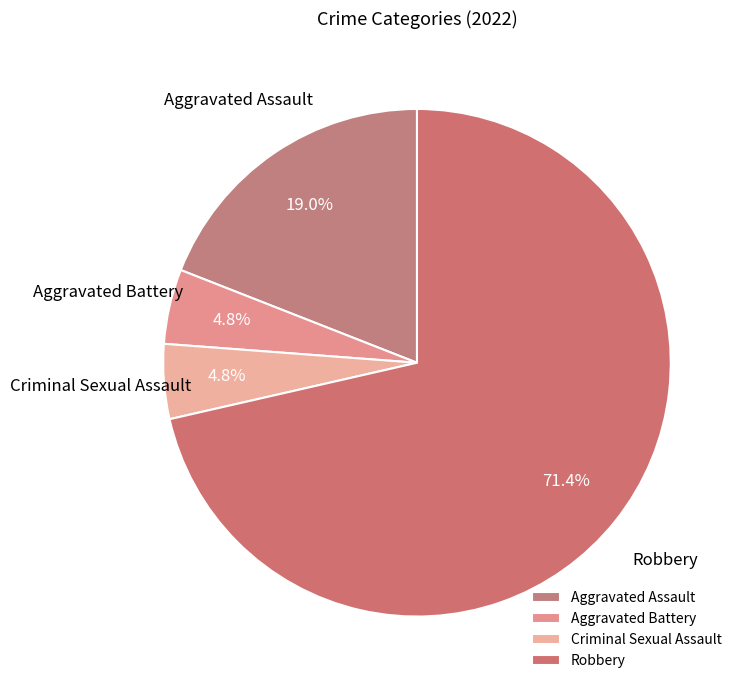

Which slice is the largest?

Robbery